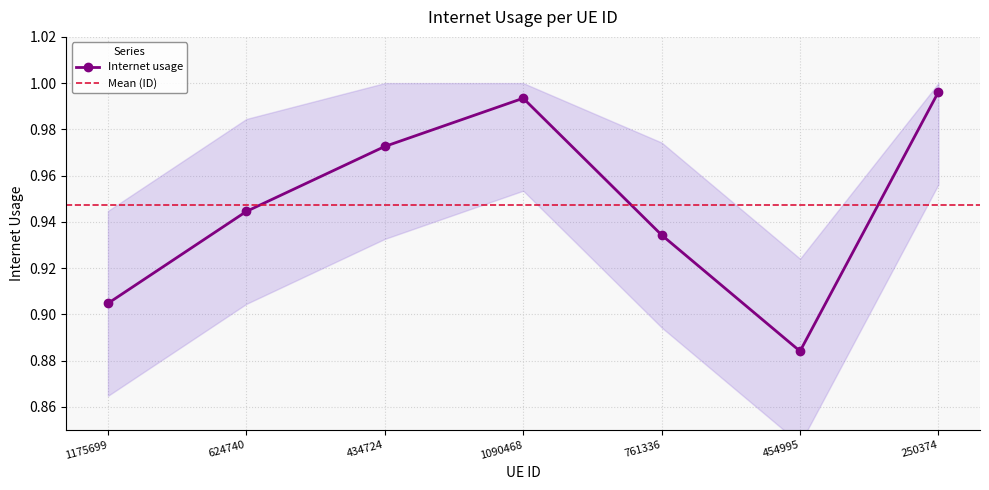

What is the sum of the values at 1175699 and 624740?

1.8